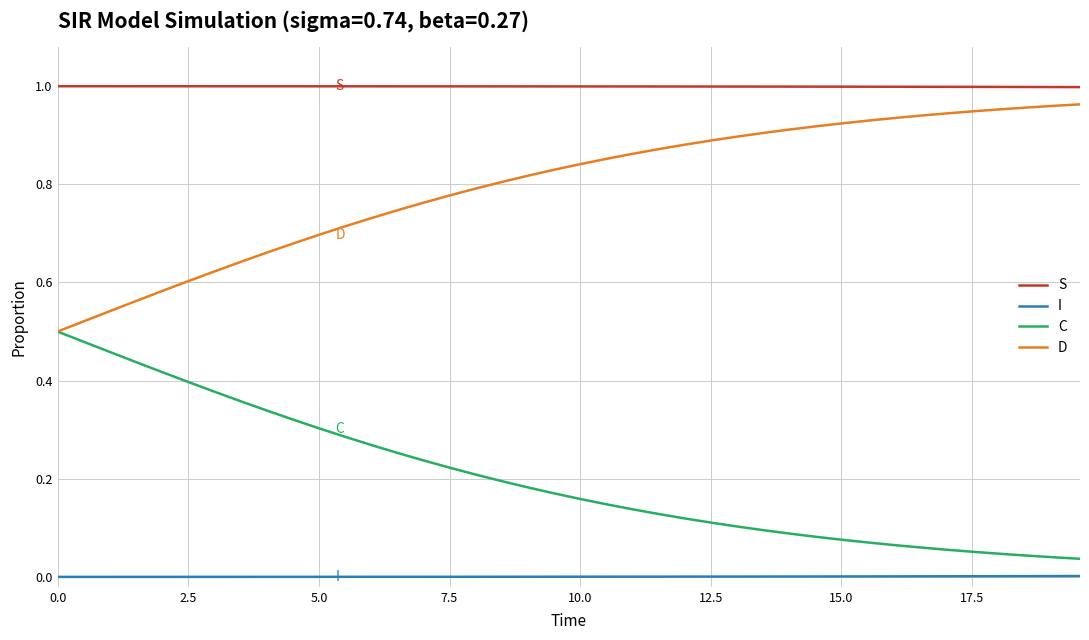

True or false: D and I cross at least once.

False